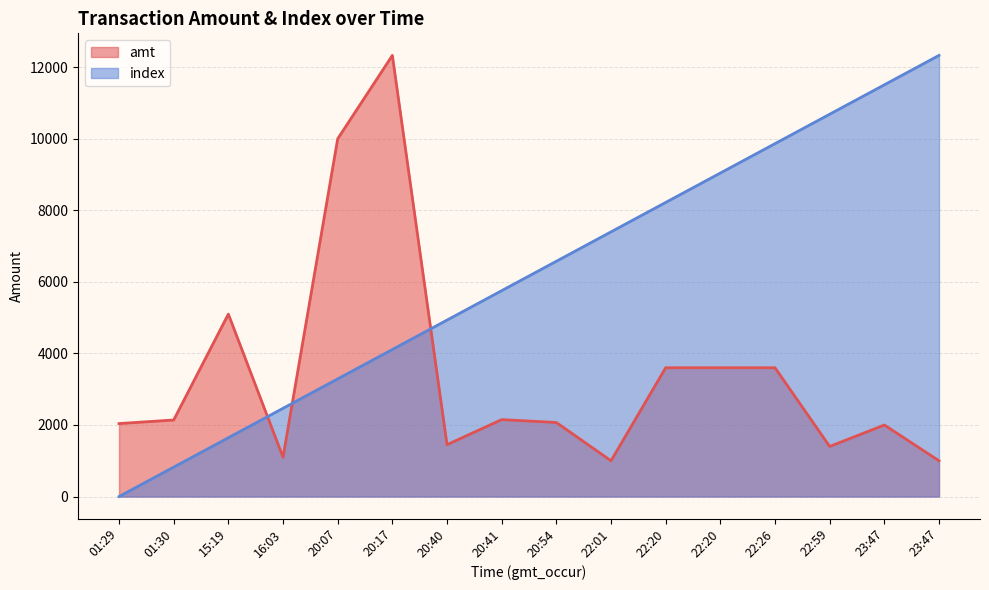

Between 16:03 and 20:17, which series saw the biggest shift?

amt